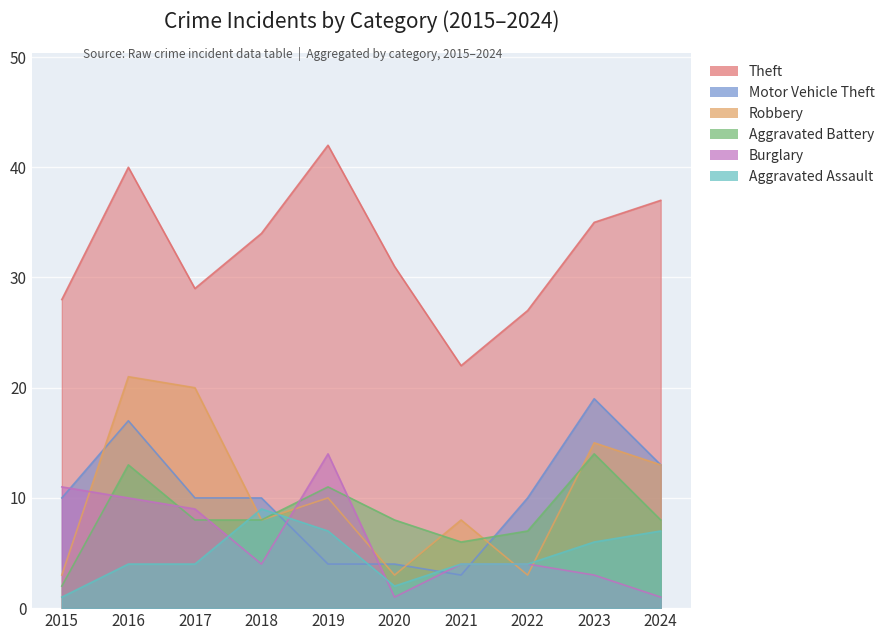

What is the difference between the highest and lowest values at 2015?

27